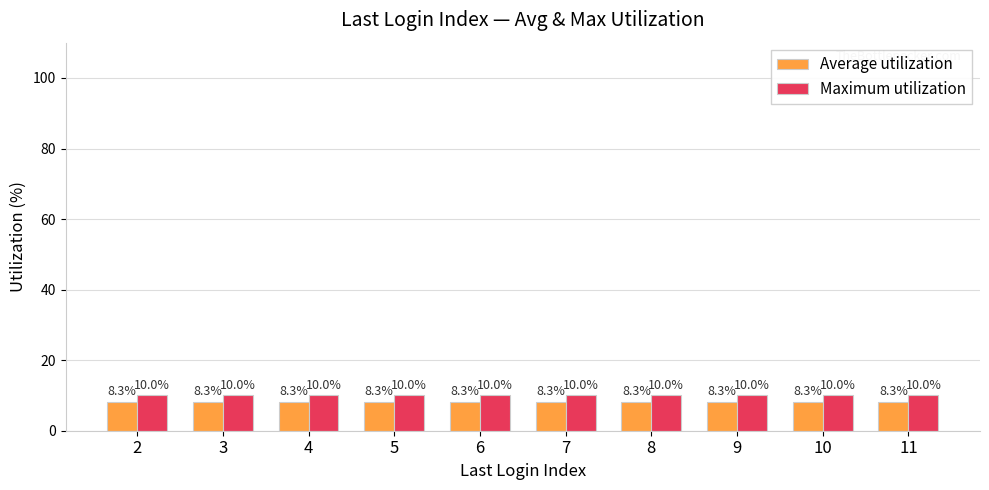

Which series has the largest total across all categories?

Maximum utilization